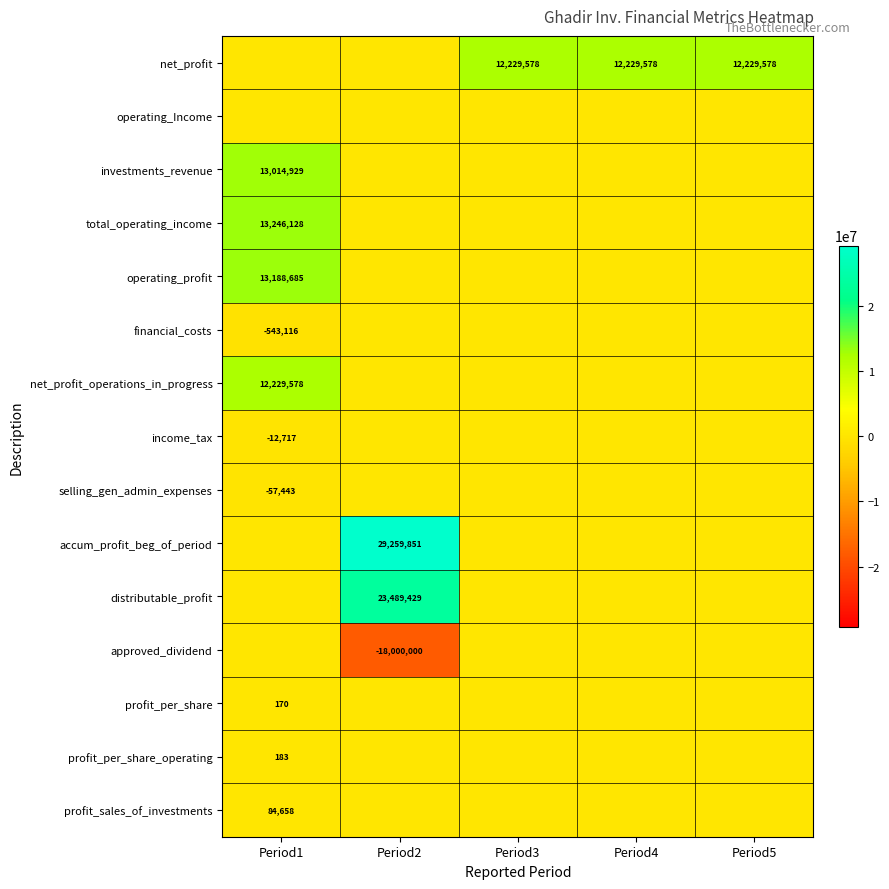

The value of selling_gen_admin_expenses at Period1 is -17480. True or false?

False